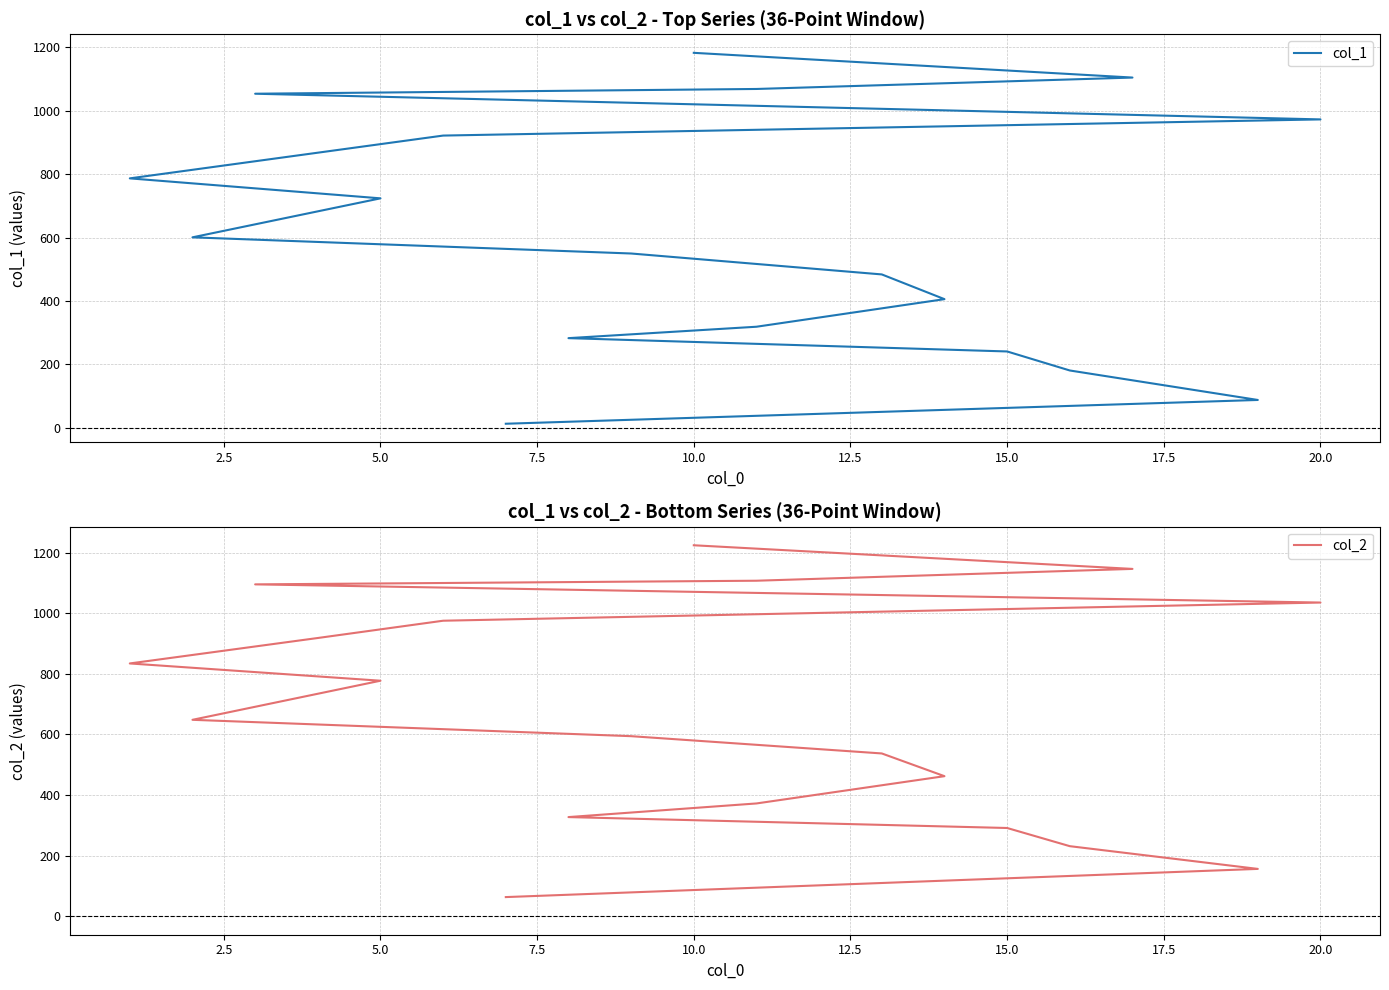

How many lines are shown in the chart?

2